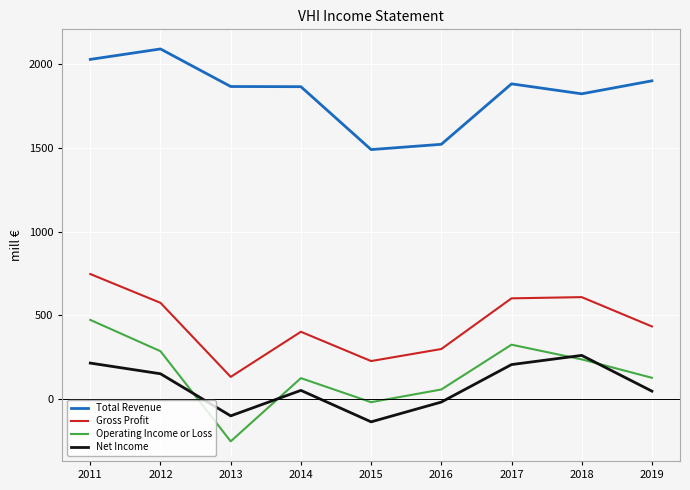

What is the difference between the maximum and second lowest values in the Operating Income or Loss series?

490100